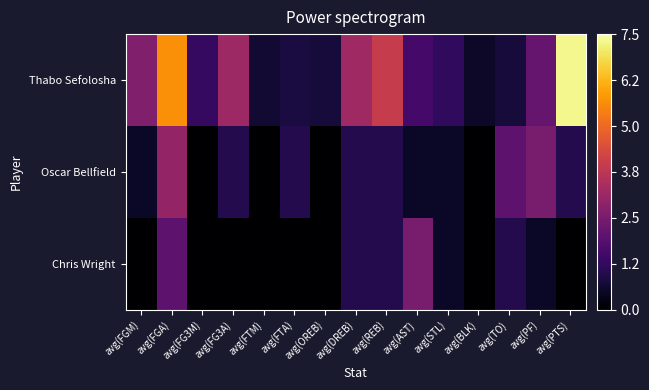

At which category is the sum across all series the highest?

avg(FGA)